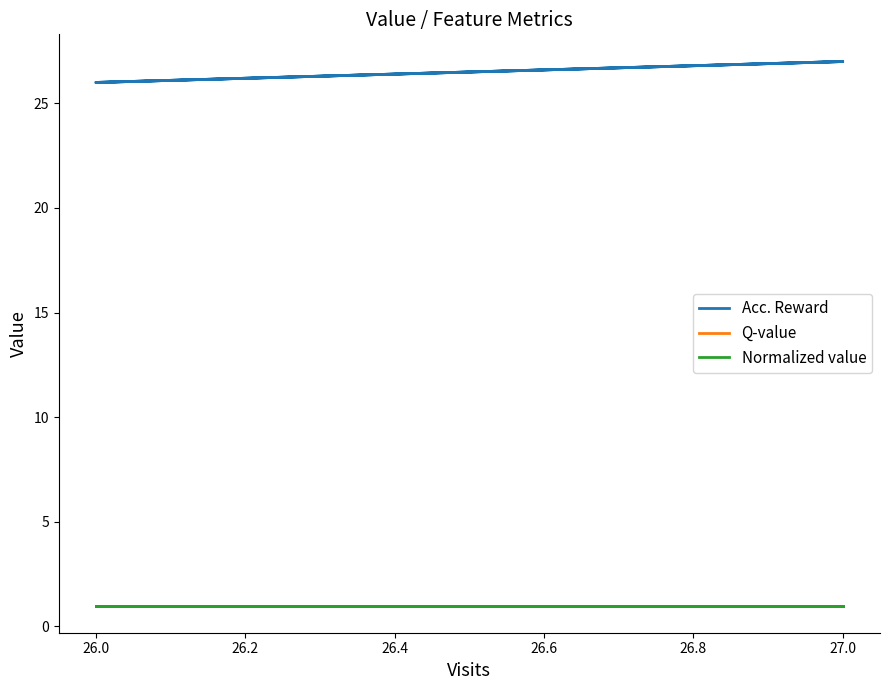

Is it true that Acc. Reward equals 41 at 27.0?

False